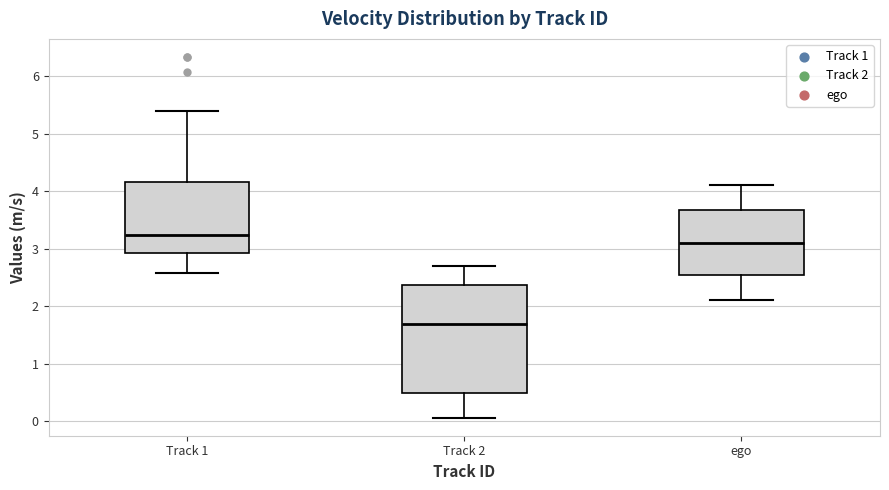

Reading left to right, read every box against the y-axis: the position of its median line, the range the box covers, and the ends of its whiskers. The values are not printed on the chart, so give them approximately, as read against the axis.

Track 1: median 3.2, box 2.9 to 4.2, whiskers 2.6 to 5.4
Track 2: median 1.7, box 0.5 to 2.4, whiskers 0.1 to 2.7
ego: median 3.1, box 2.6 to 3.7, whiskers 2.1 to 4.1